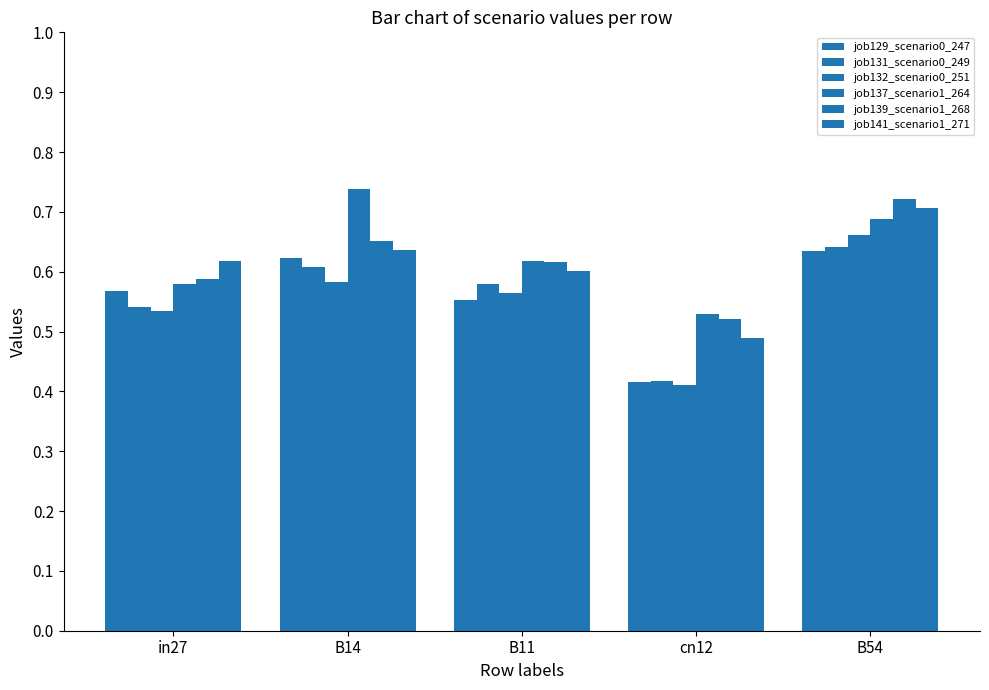

What is the total value across all series at cn12?

2.8